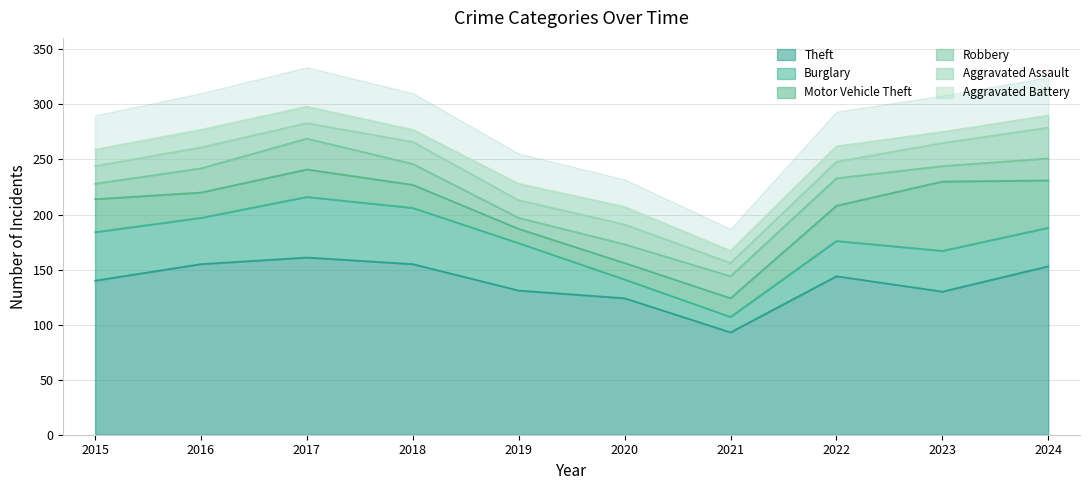

How many interior local valleys does the Aggravated Assault series have?

3